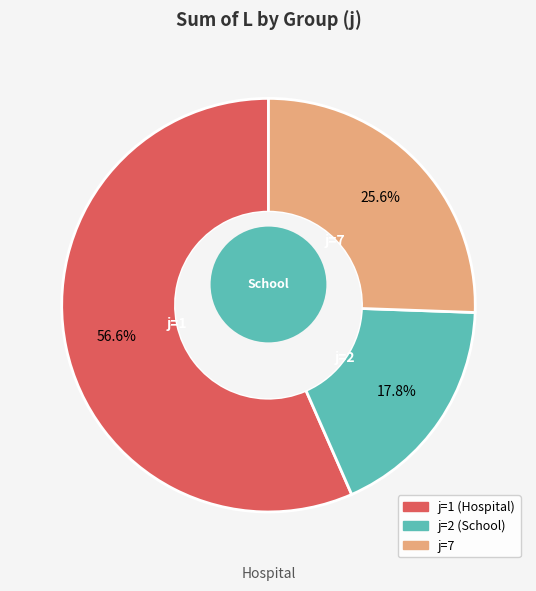

Is 8 the majority of the pie?

No